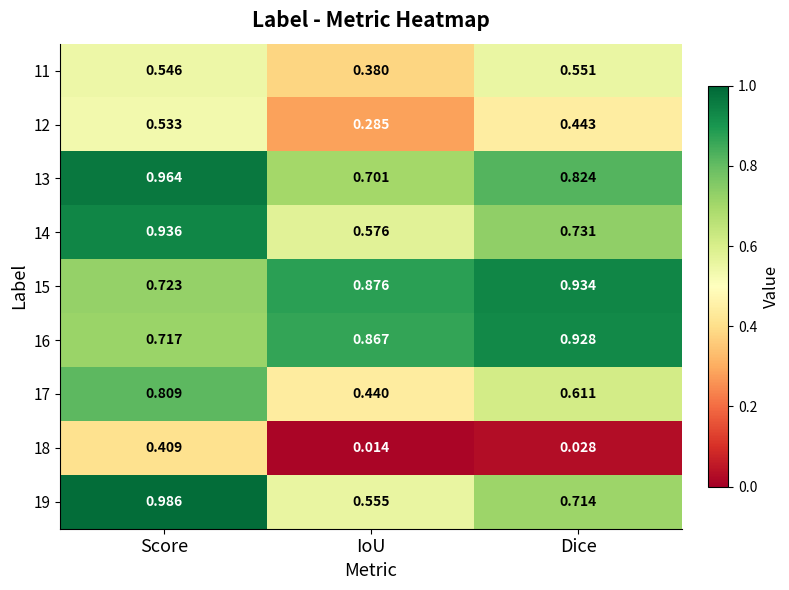

Rank the series at Dice from lowest to highest value.

18, 12, 11, 17, 19, 14, 13, 16, 15